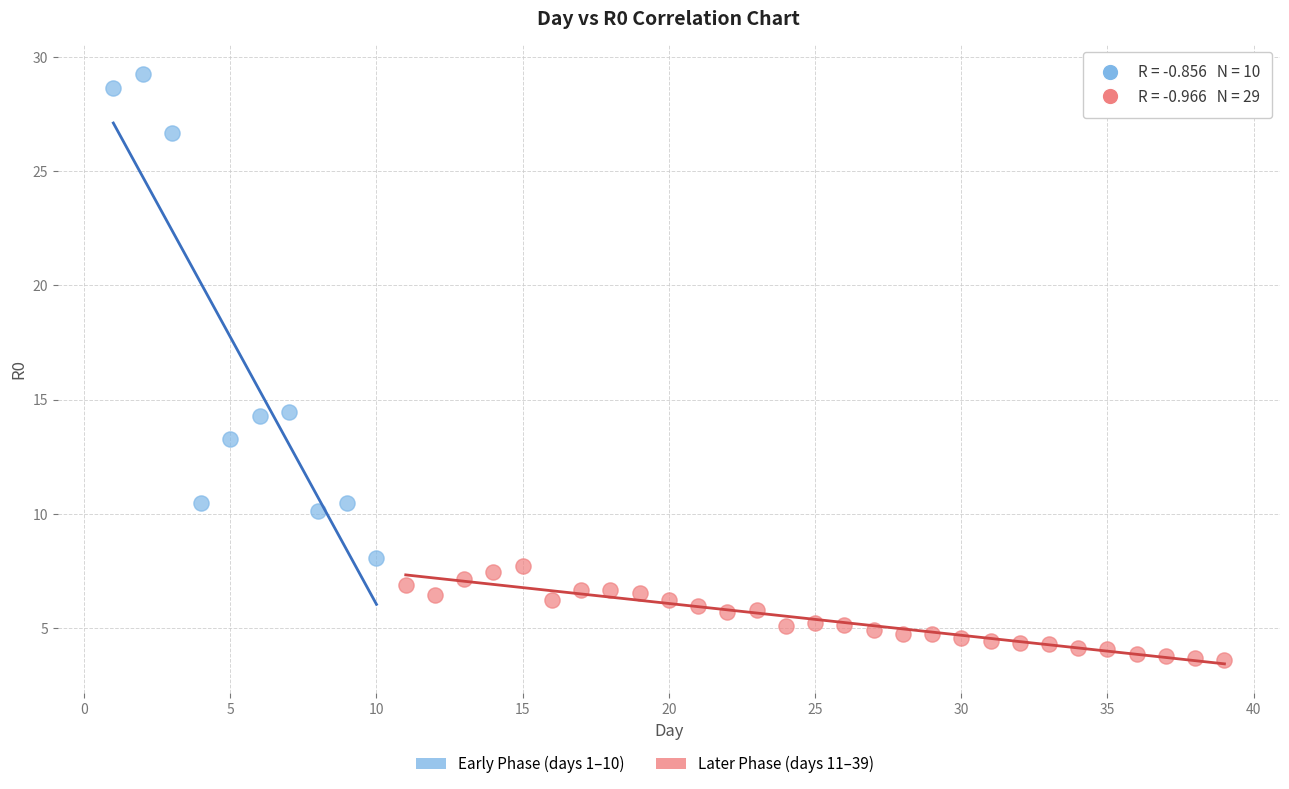

Which series contains the highest Y value?

Early Phase (days 1–10)